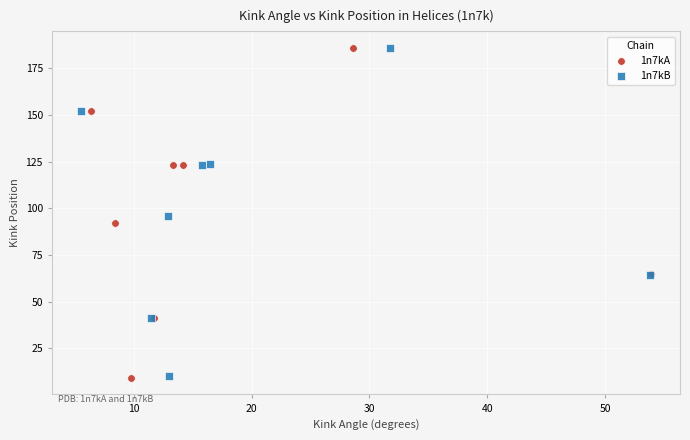

What are all the series names shown in the legend?

1n7kA, 1n7kB